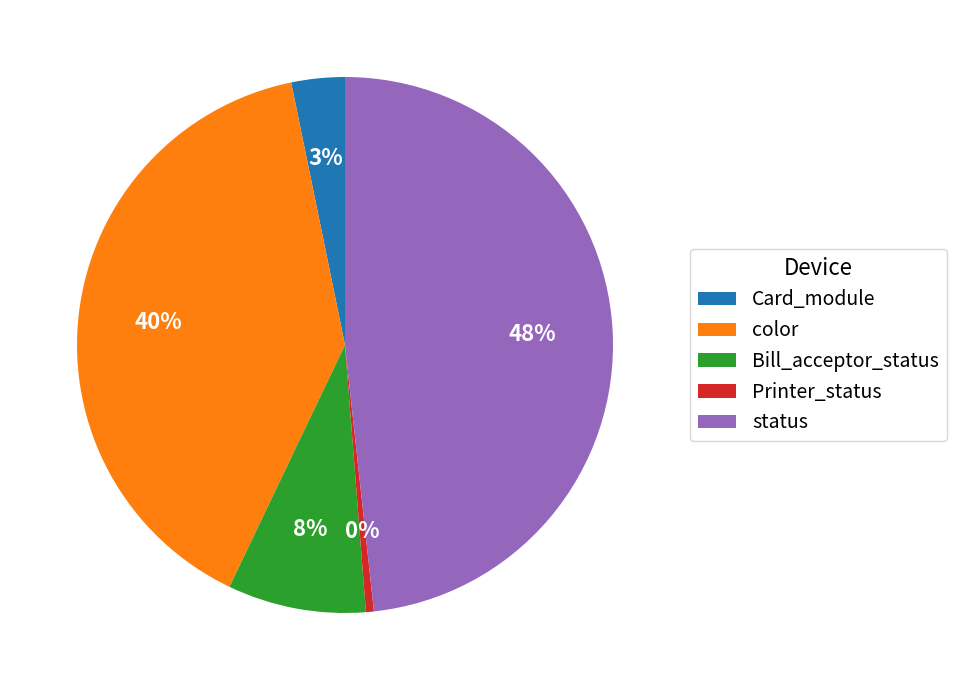

Rank the categories by value from highest to lowest.

status, color, Bill_acceptor_status, Card_module, Printer_status